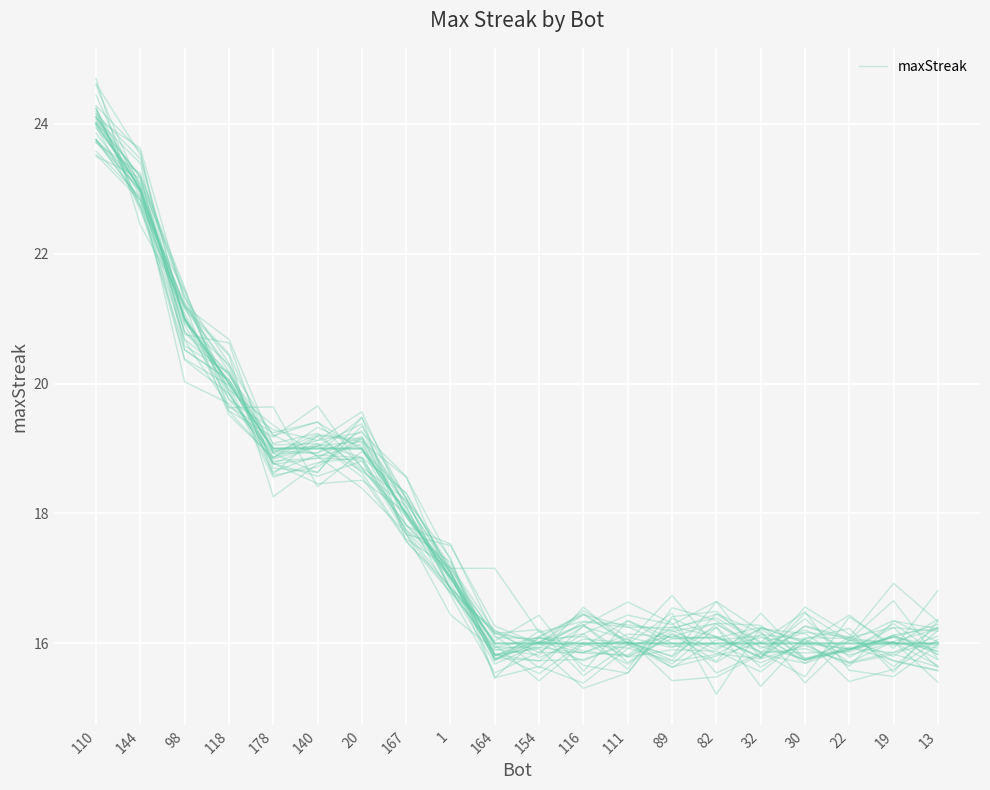

What is the label of the 7th point from the left?

20